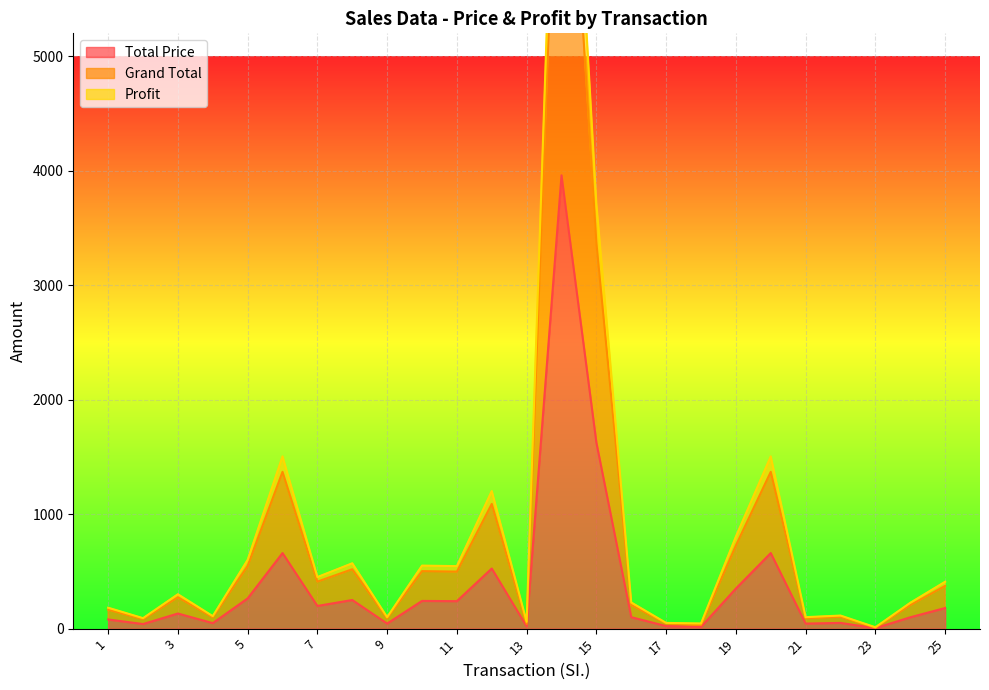

List the labels in order of Total Price value, smallest first.

23, 18, 13, 17, 2, 9, 21, 4, 22, 1, 24, 16, 3, 25, 7, 11, 10, 8, 5, 19, 12, 6, 20, 15, 14